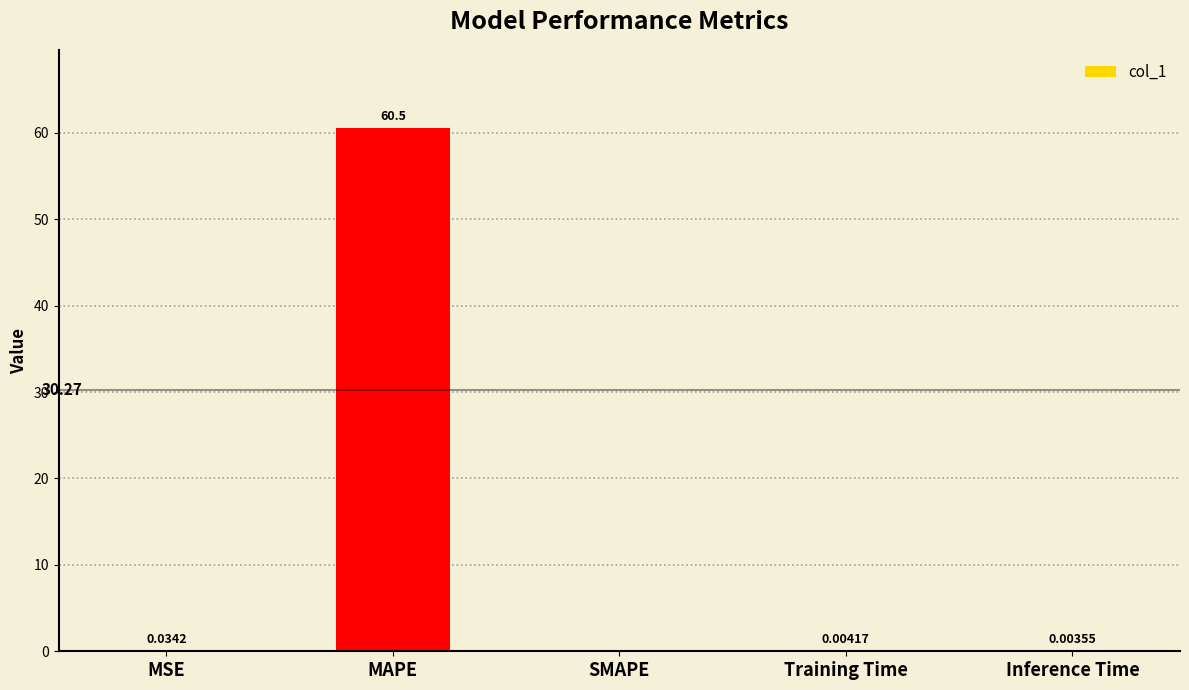

What is the sum of all values?

60.6